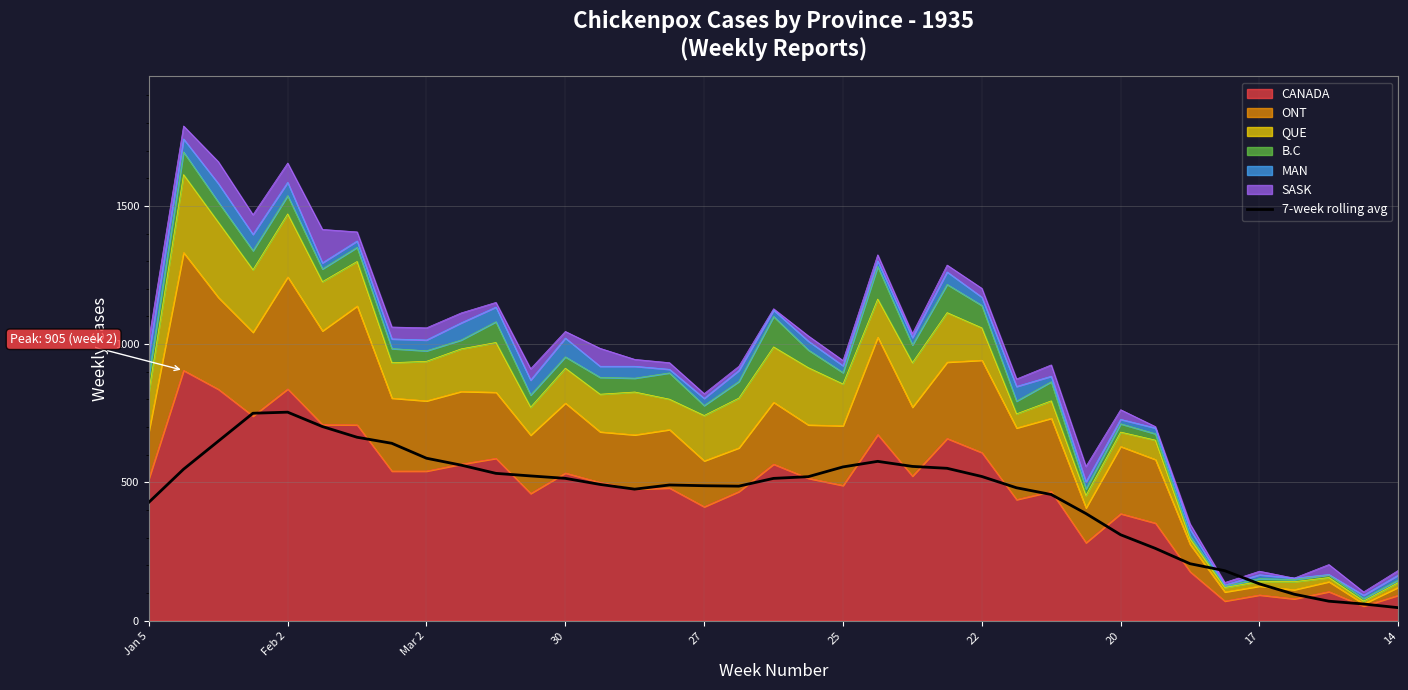

Between 20 and 17, which is larger?

20